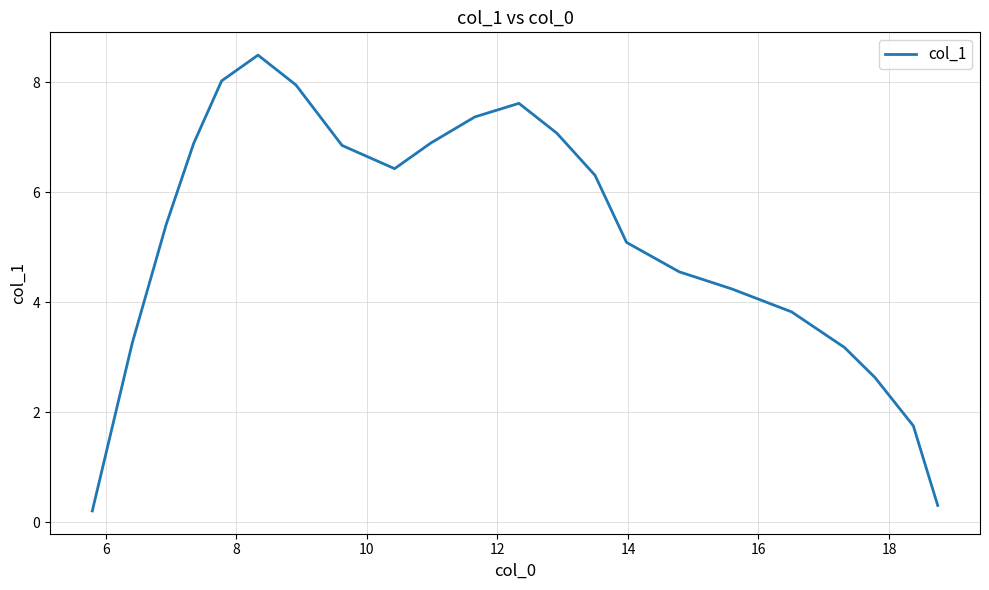

What is the difference between the maximum and minimum values?

8.3